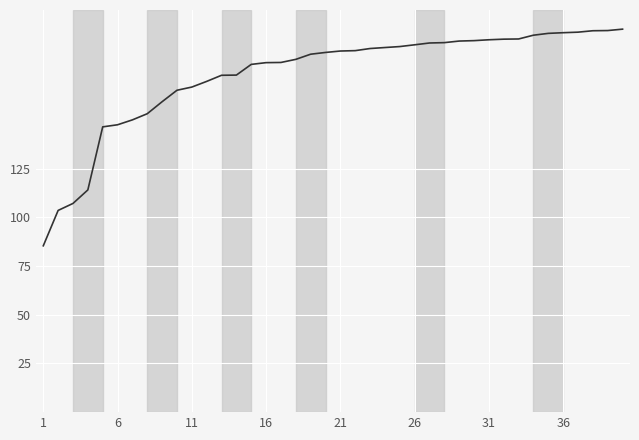

What is the maximum value shown in the chart?

196.5